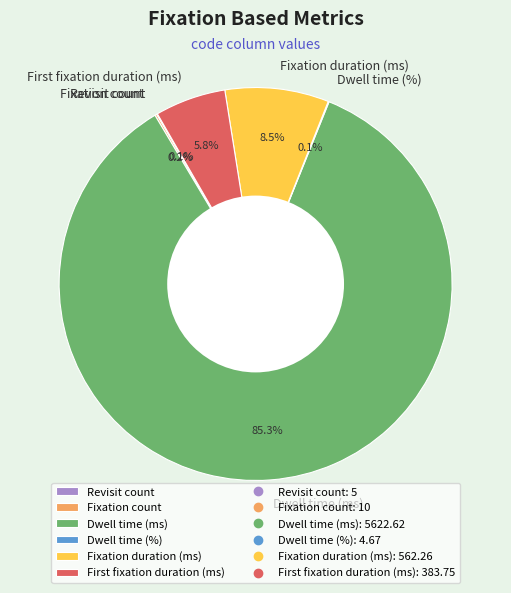

Which slice is the largest?

Dwell time (ms)